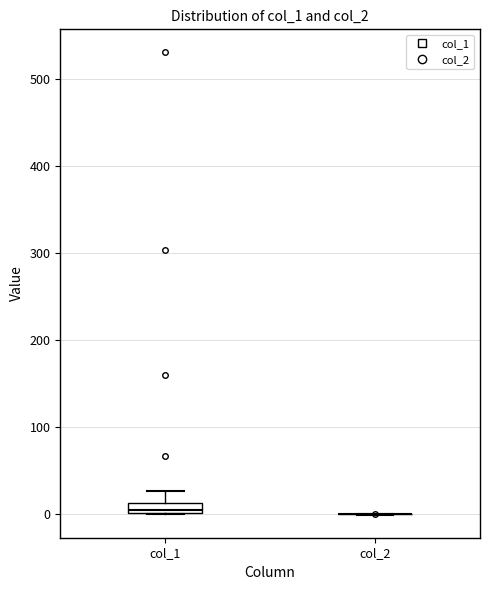

Which box is the tallest, from its lower edge to its upper edge?

col_1